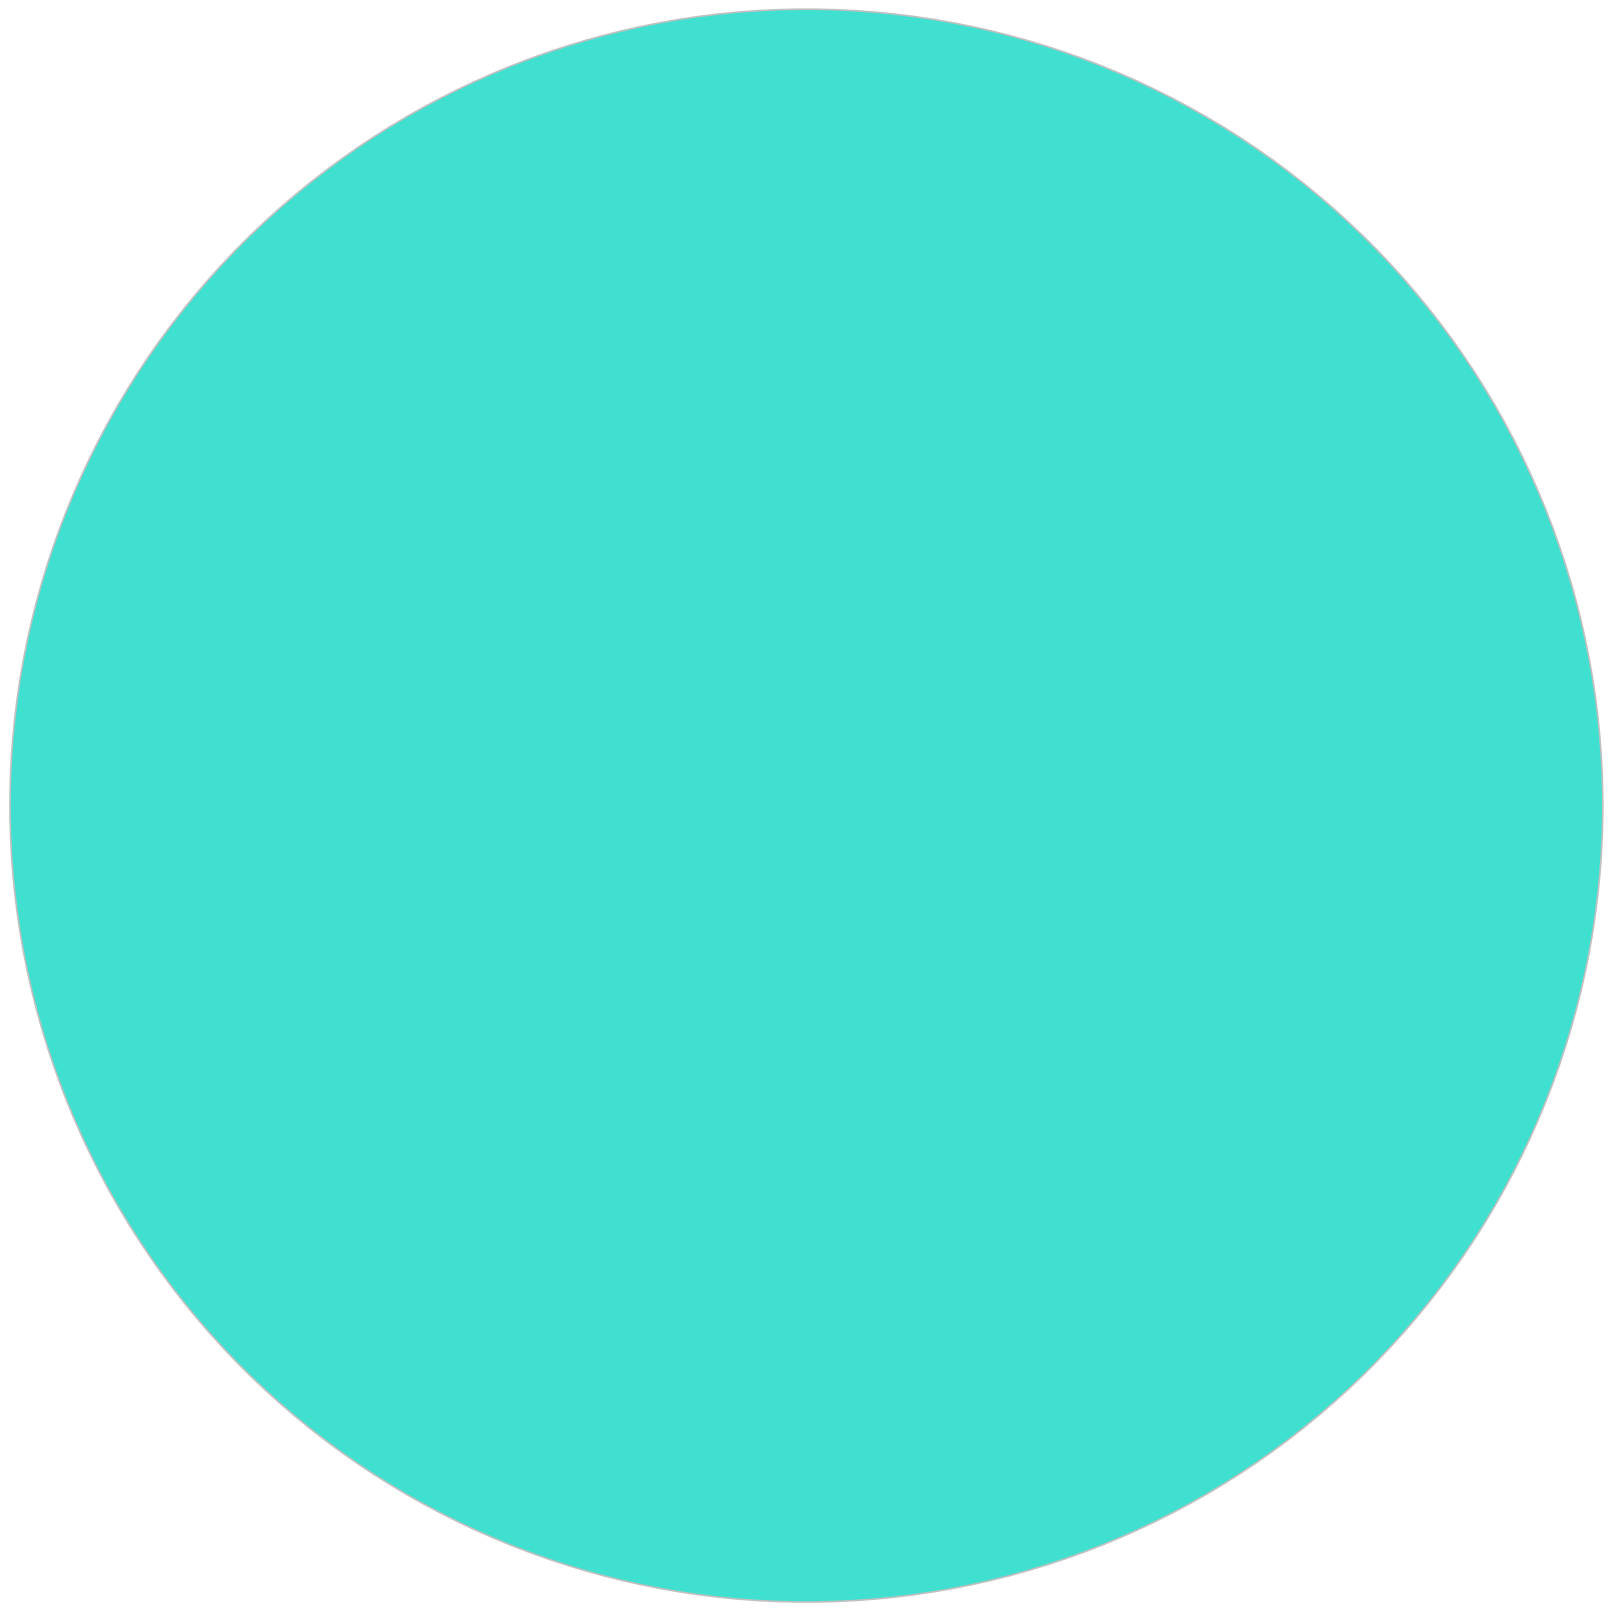

How many segments does this pie chart have?

40